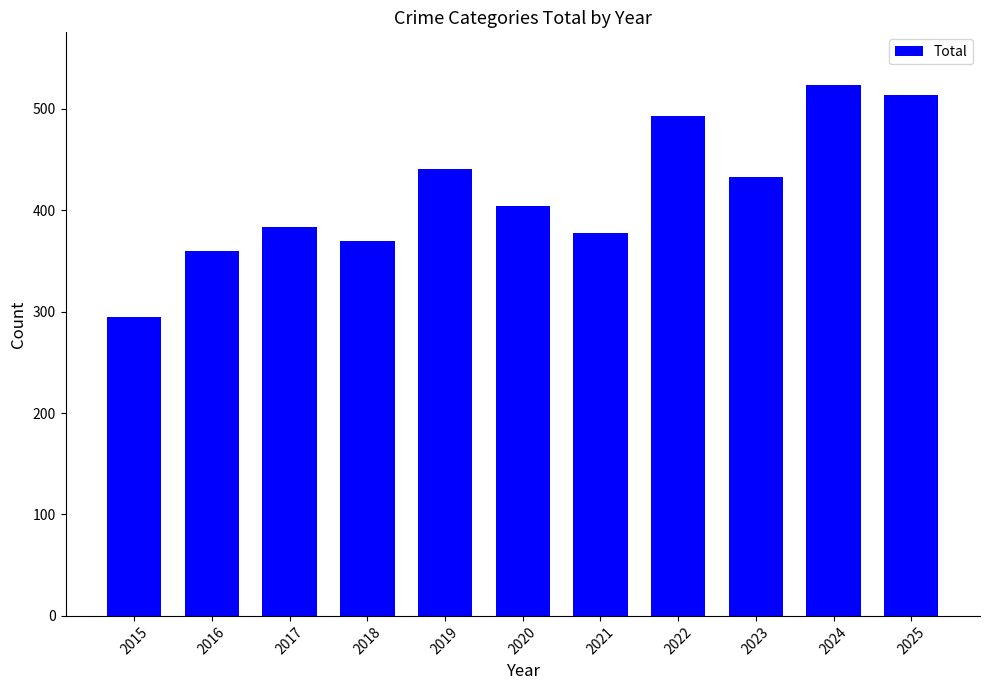

What is the approximate value at 2016, to the nearest 50?

350